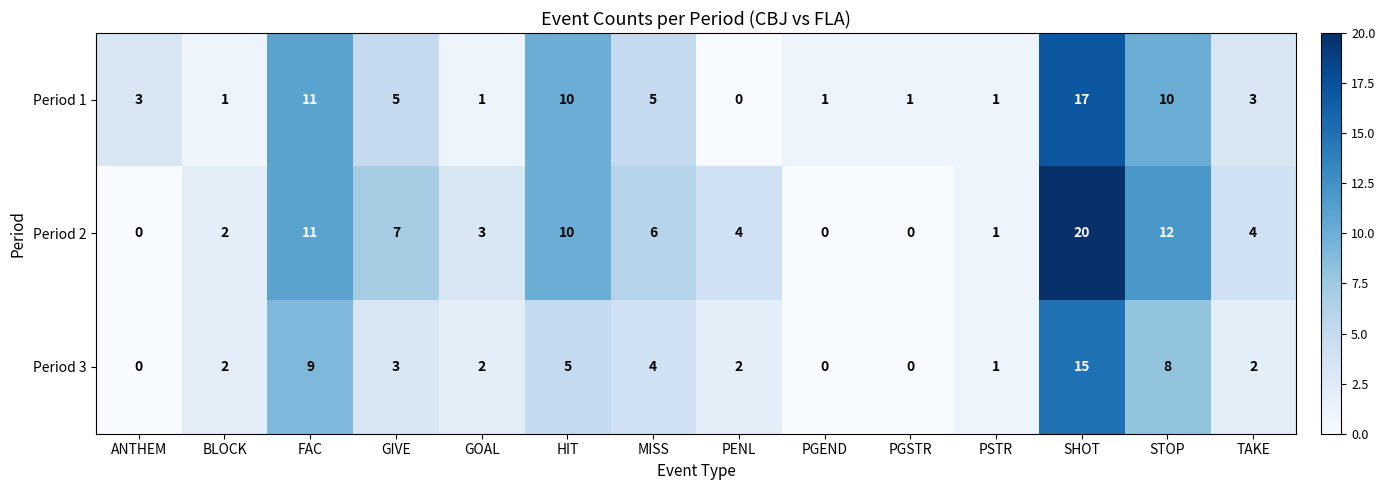

Rank the series by their maximum value, from highest to lowest.

Period 2, Period 1, Period 3